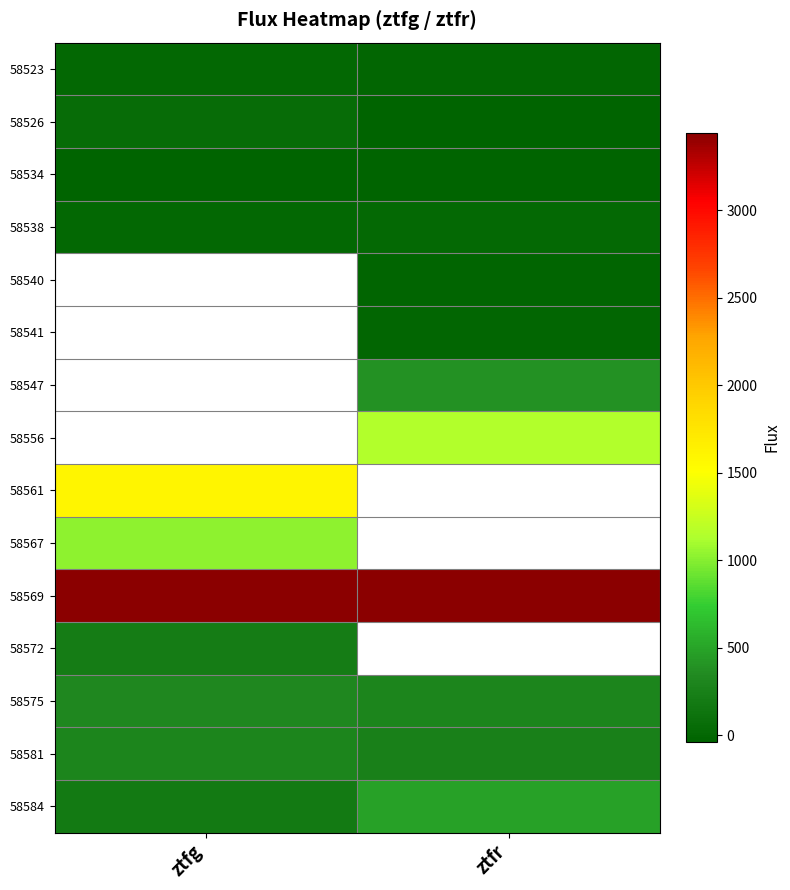

Which category has the highest value across all series?

ztfg